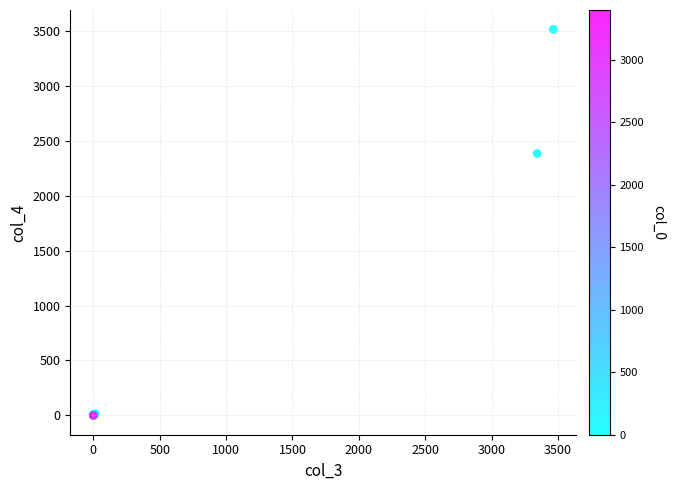

What Y value in the scatter plot is closest to 1756?

2383